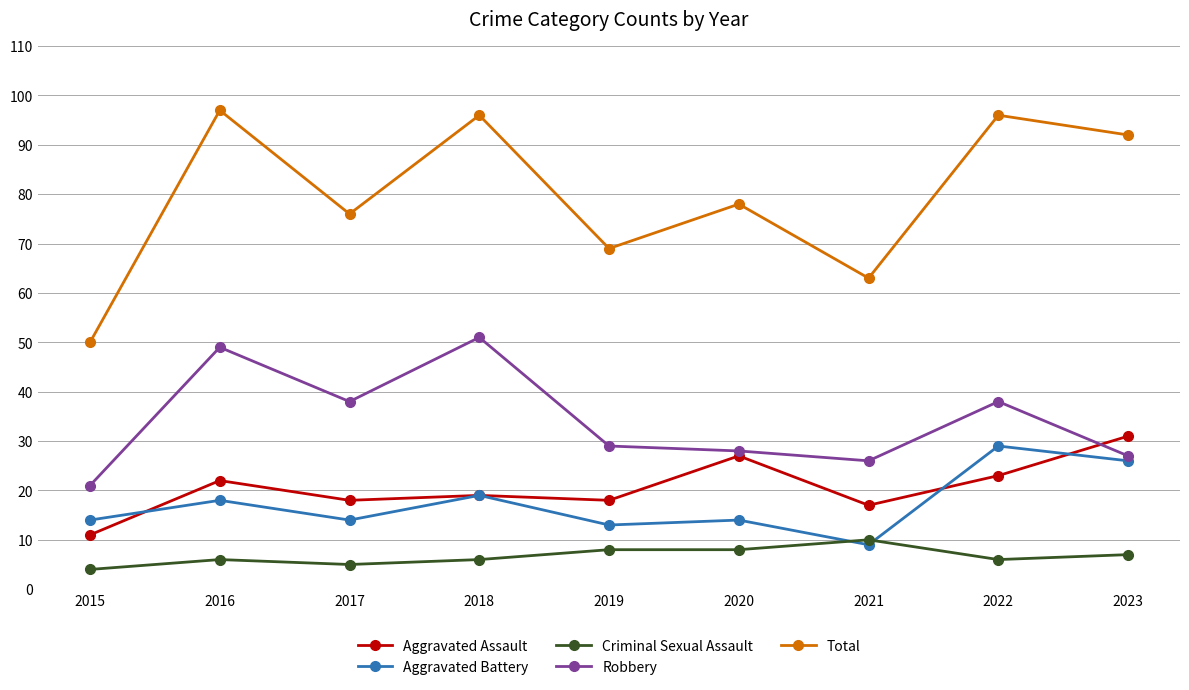

Reading left to right, list all the values displayed in this chart.

Aggravated Assault: 11	22	18	19	18	27	17	23	31
Aggravated Battery: 14	18	14	19	13	14	9	29	26
Criminal Sexual Assault: 4	6	5	6	8	8	10	6	7
Robbery: 21	49	38	51	29	28	26	38	27
Total: 50	97	76	96	69	78	63	96	92